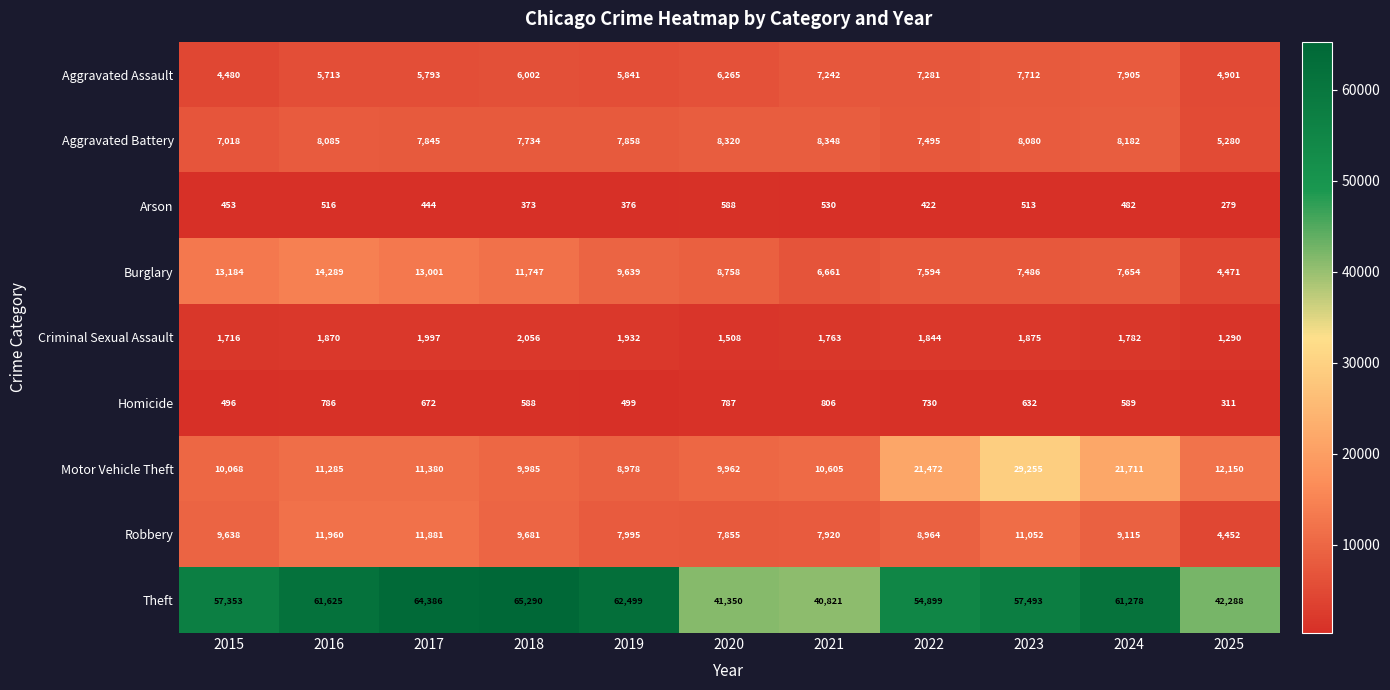

At which category does the chart reach its minimum across all series?

2025